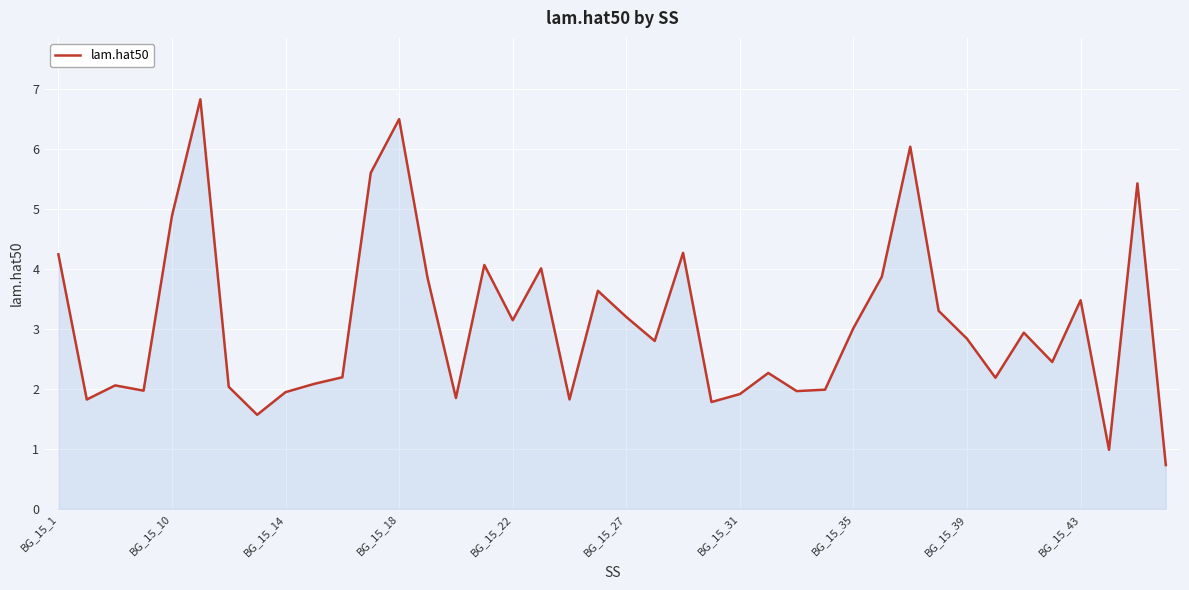

What is the smallest value displayed?

0.7